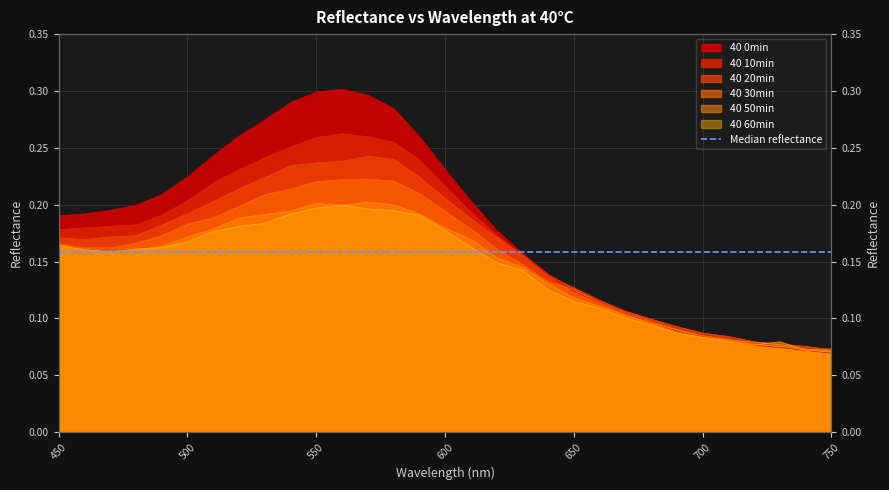

At 720, list the series in order from largest to smallest.

40 20min, 40 50min, 40 10min, 40 30min, 40 60min, 40 0min